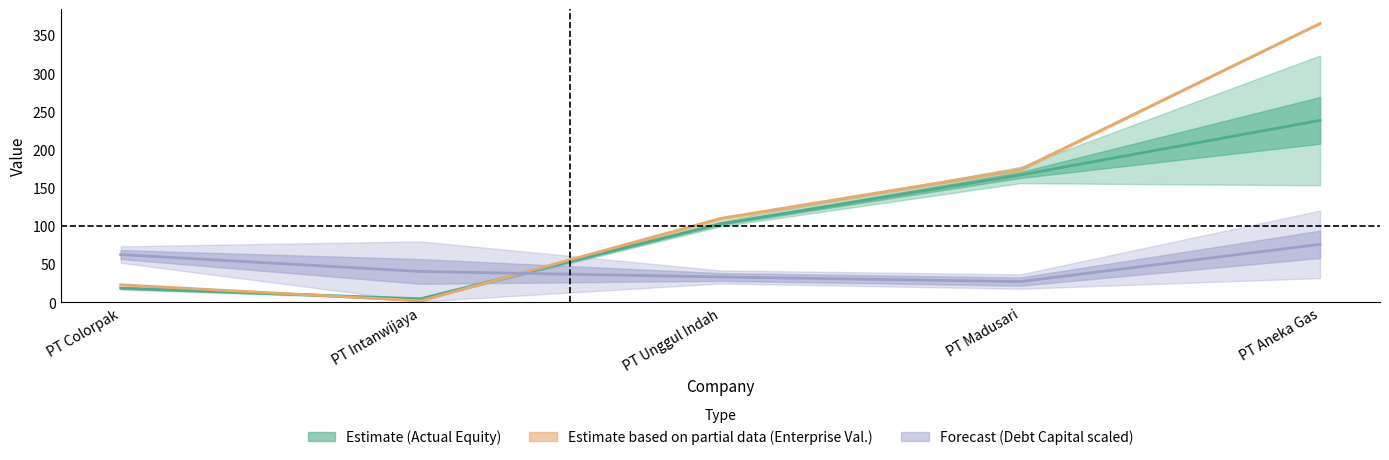

What is the label of the 4th point from the left?

PT Madusari